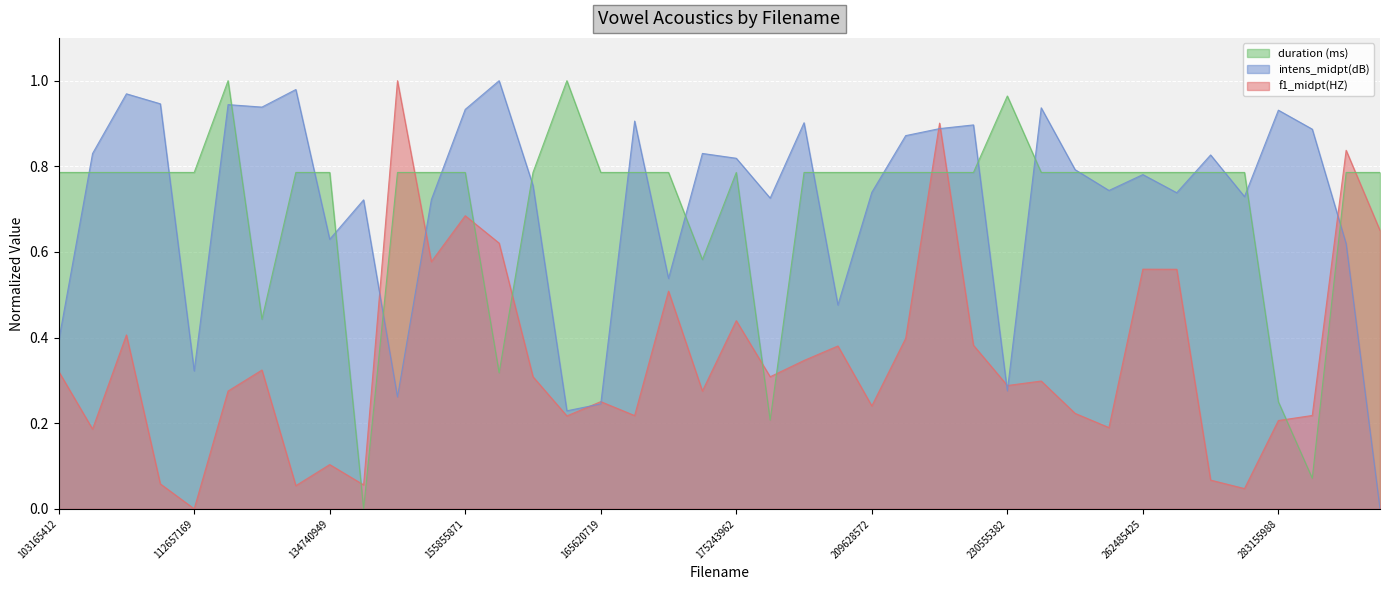

Is the value of duration (ms) at 262632768 greater than the value of f1_midpt(HZ) at 288538128?

Yes